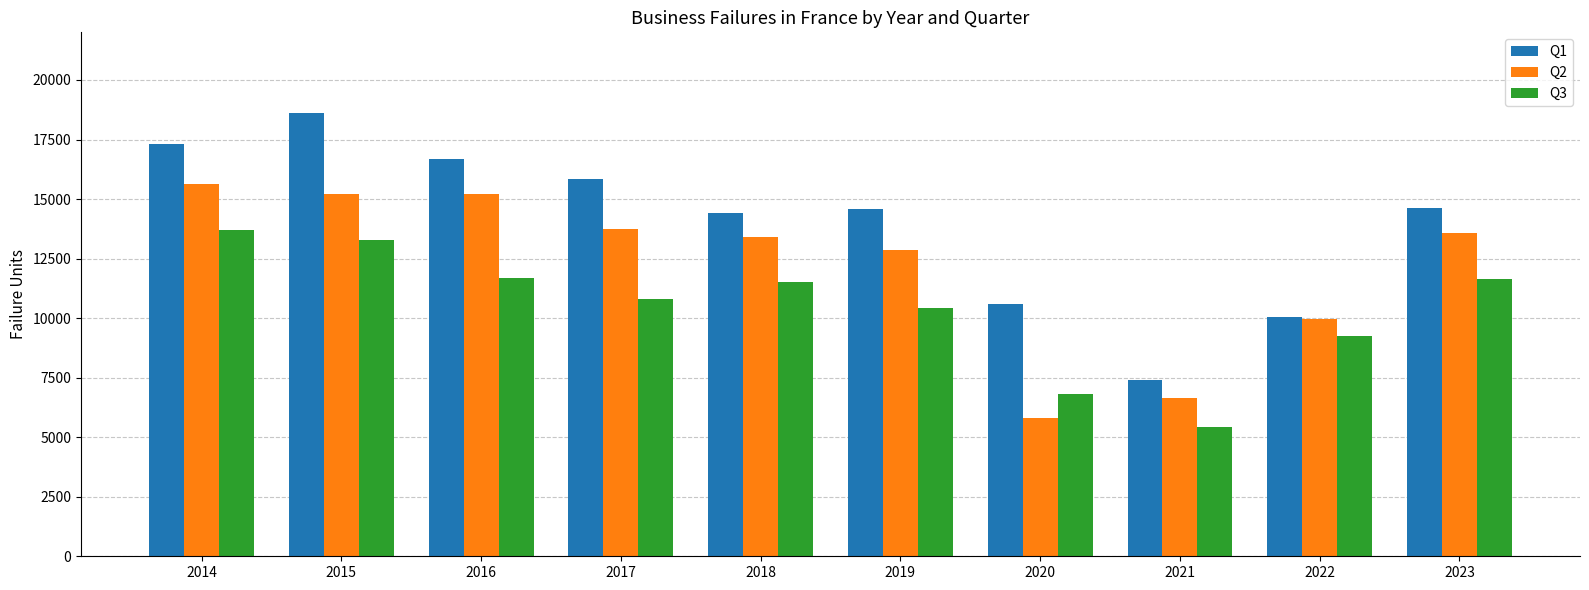

How many bars are there in total?

30